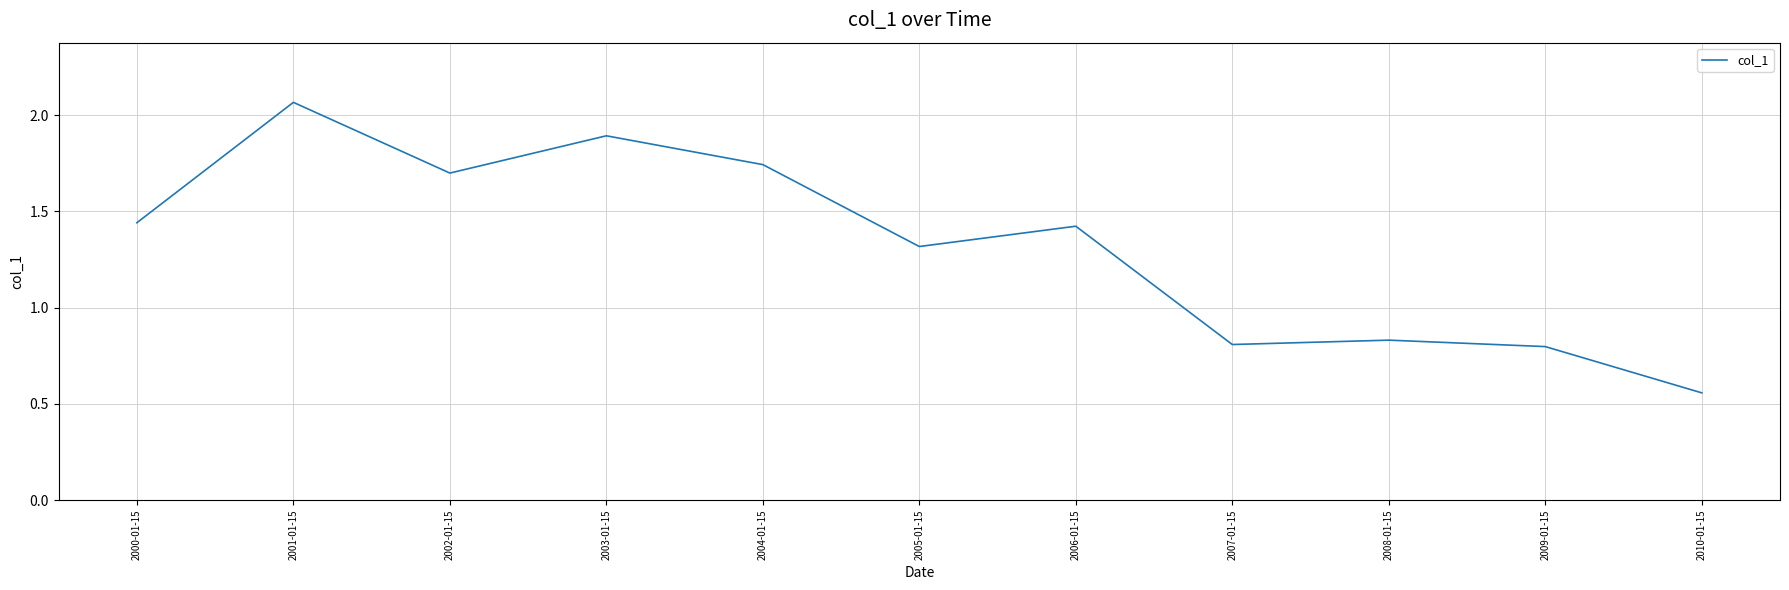

What position from the right is 2008-01-15?

3